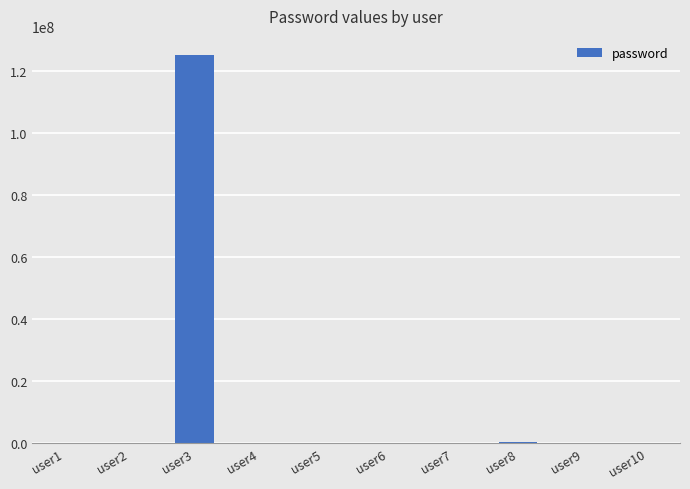

Does the chart contain stacked bars?

No